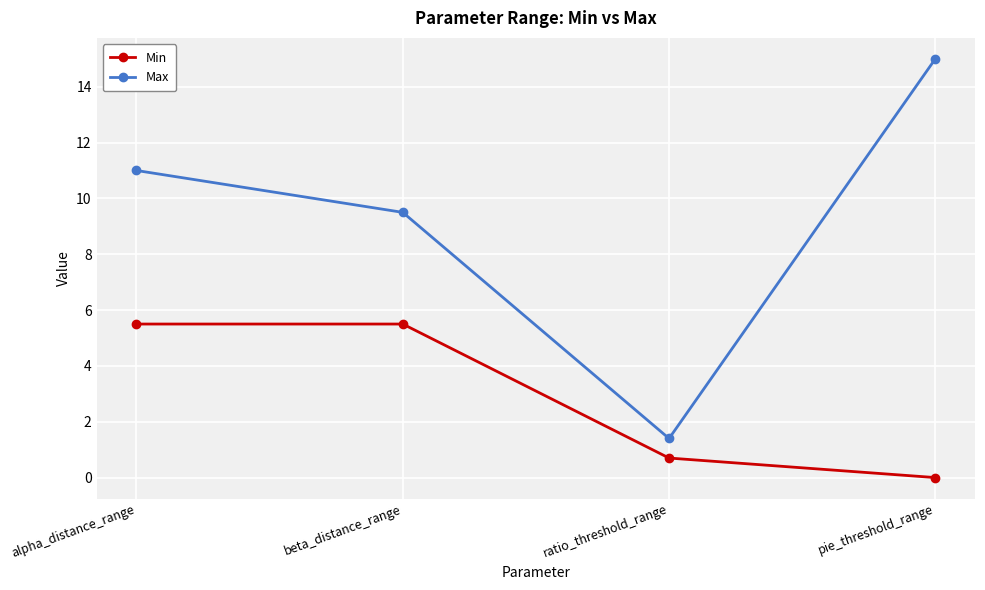

Rank the series by their average value, from lowest to highest.

Min, Max